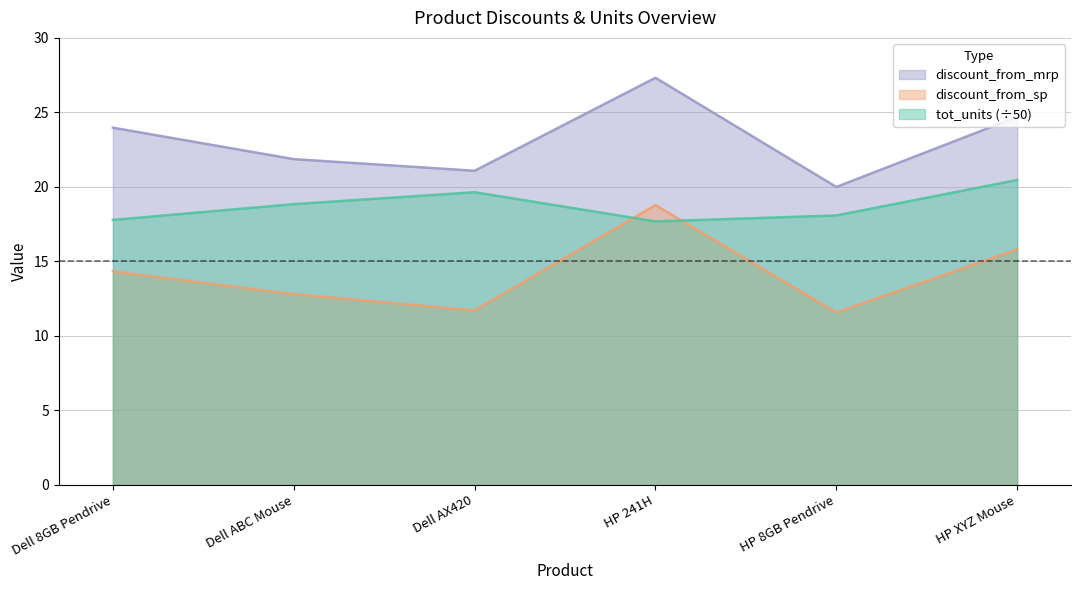

The tot_units series shows 33.7 at HP XYZ Mouse. True or false?

False